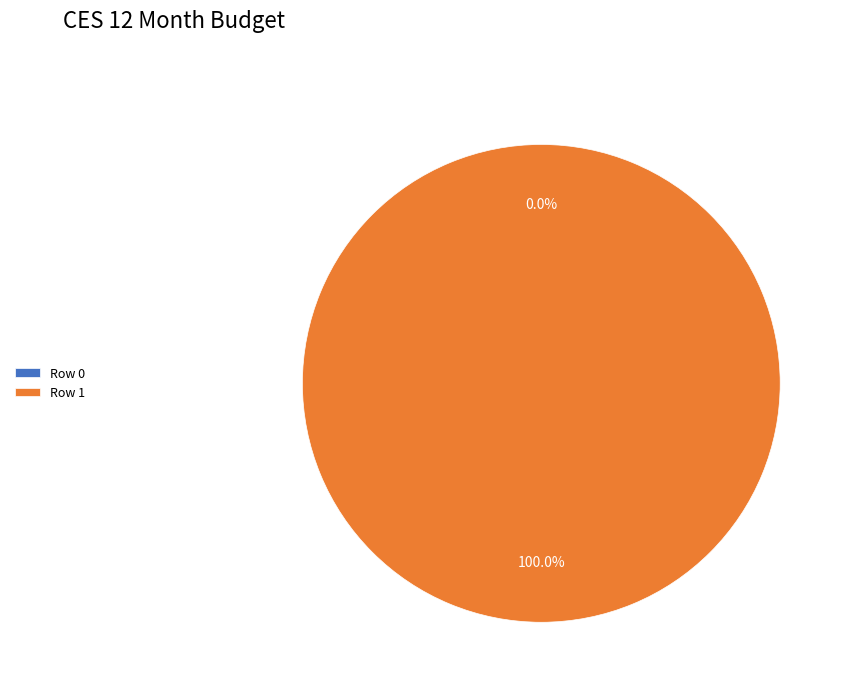

Combined, what portion of the pie is Row 0 and Row 1?

100.0%